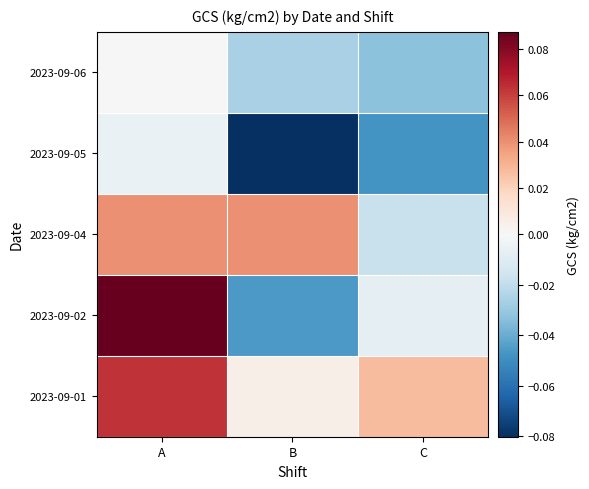

How many categories are shown in the chart?

3